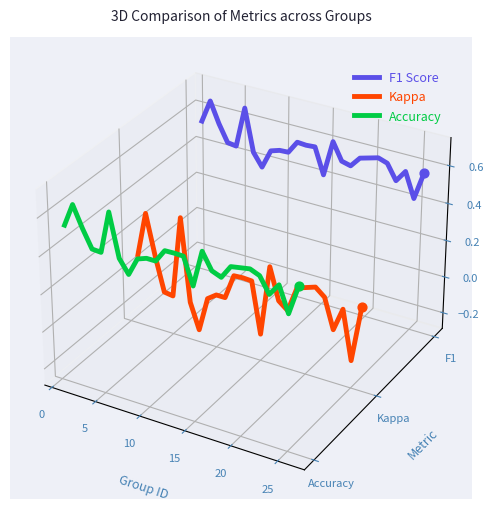

Which series has the largest Y range (max minus min)?

Kappa